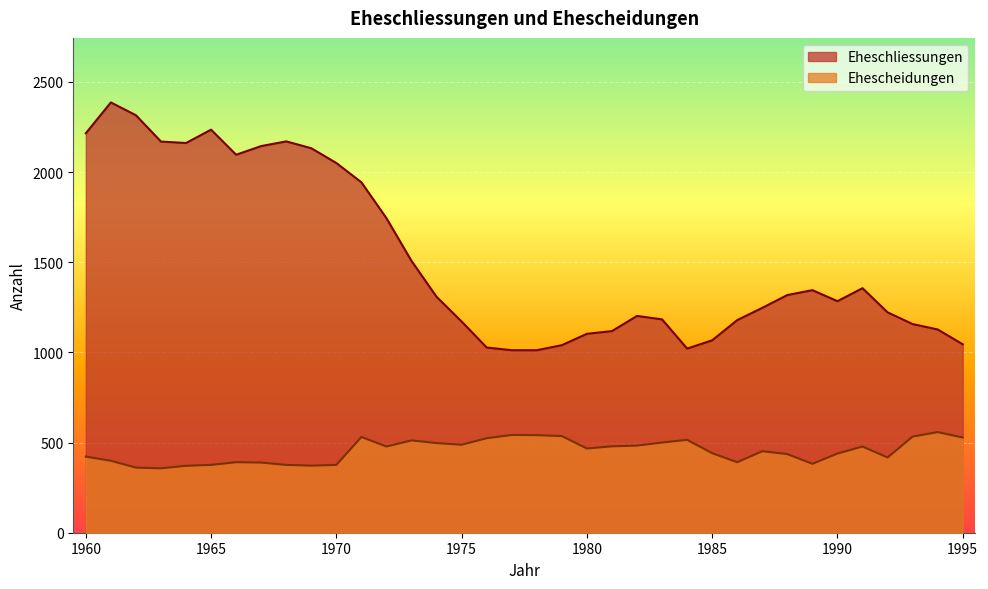

At 1993, list the series in order from largest to smallest.

Eheschliessungen, Ehescheidungen